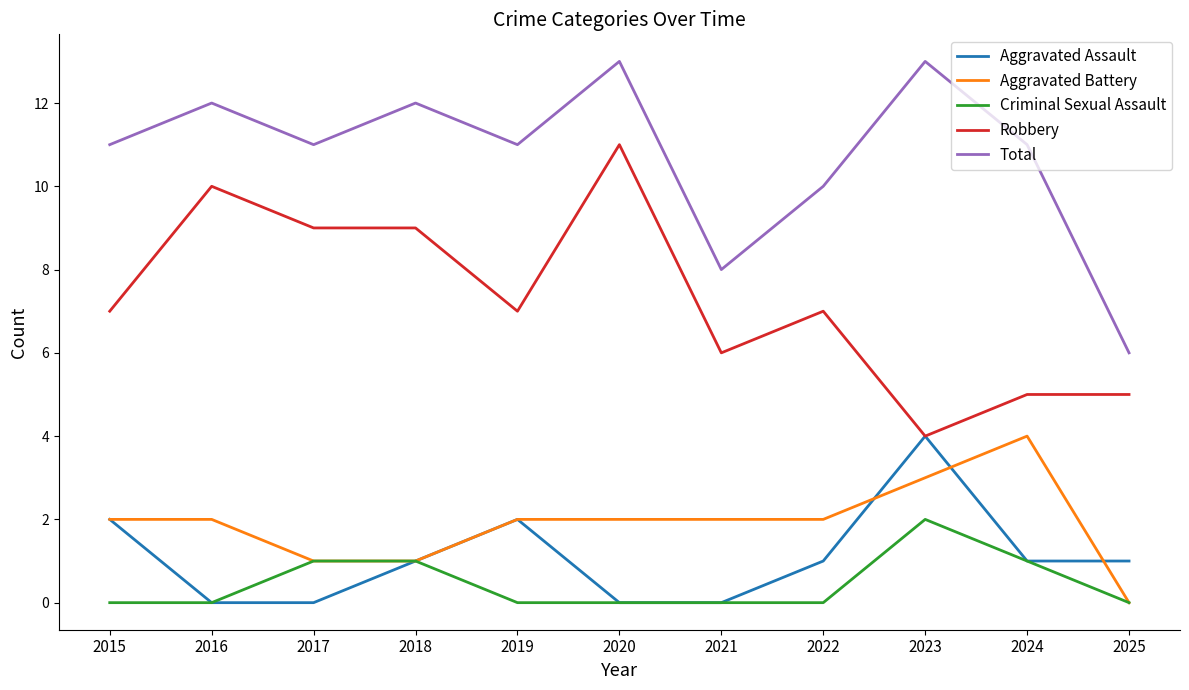

Is it true that Aggravated Assault equals 0 at 2020?

True